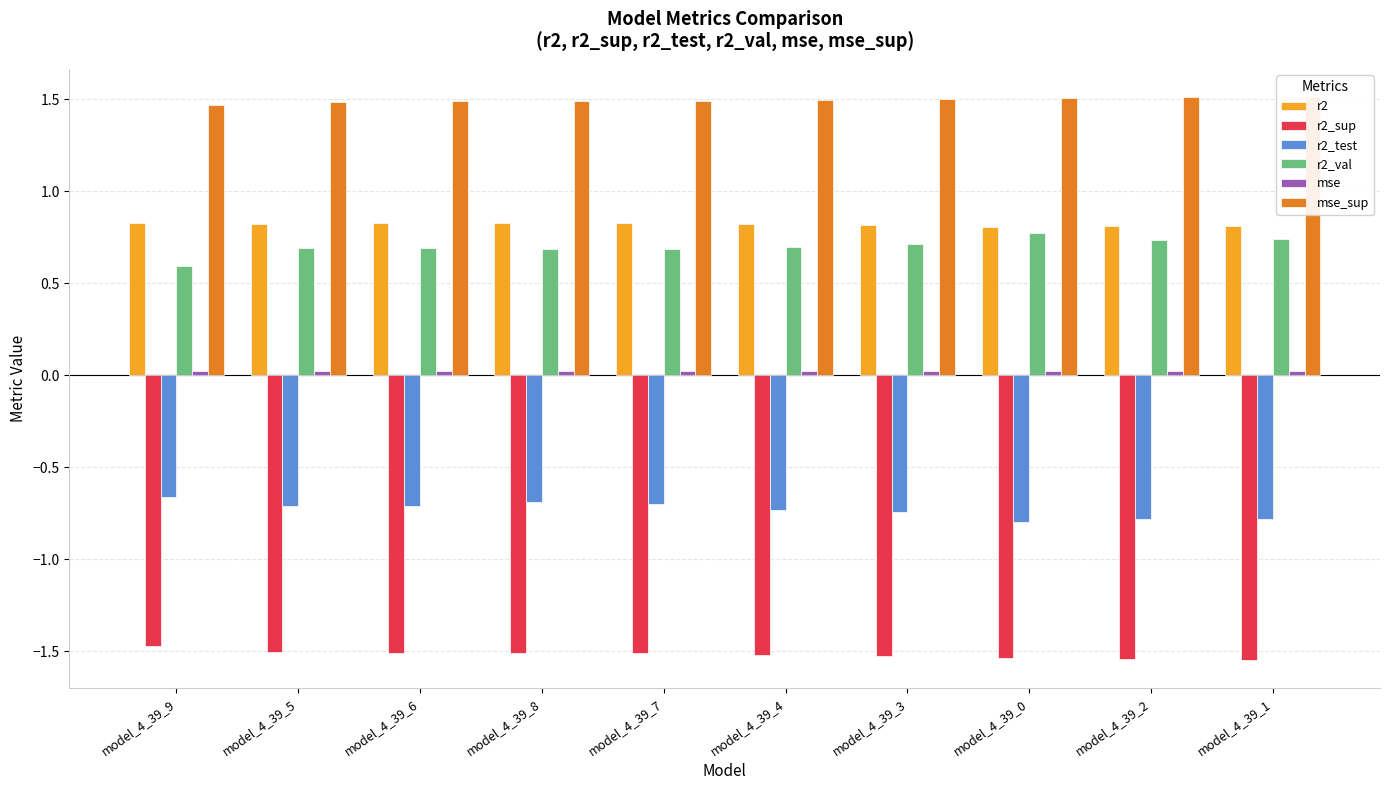

Which label corresponds to the largest value in the chart?

model_4_39_1